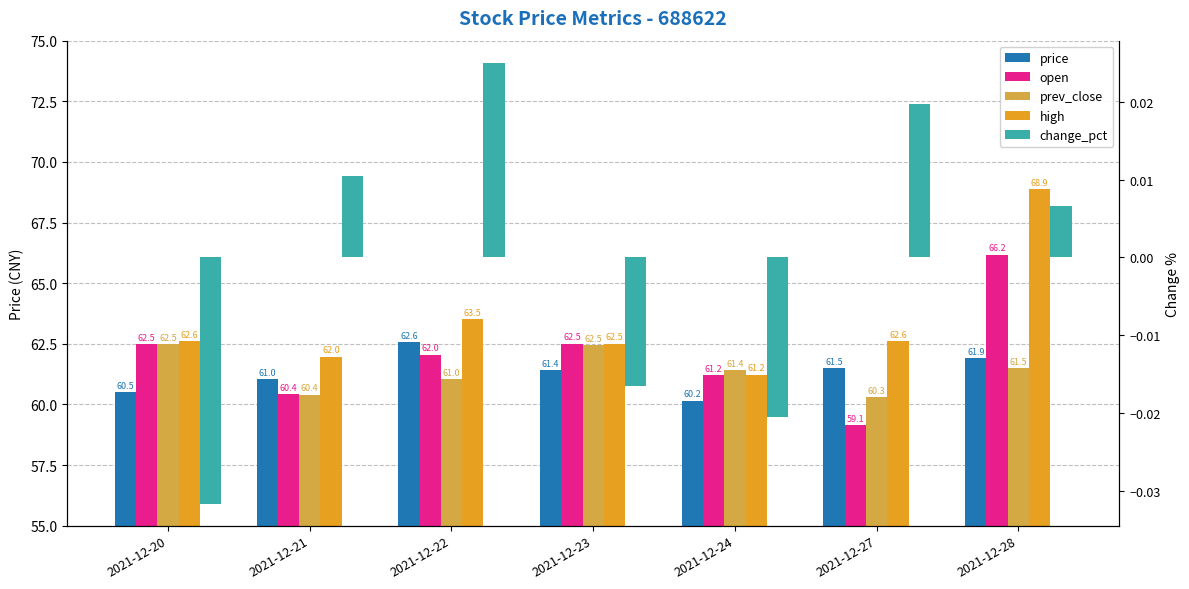

At 2021-12-21, list the series in order from largest to smallest.

high, price, open, prev_close, change_pct